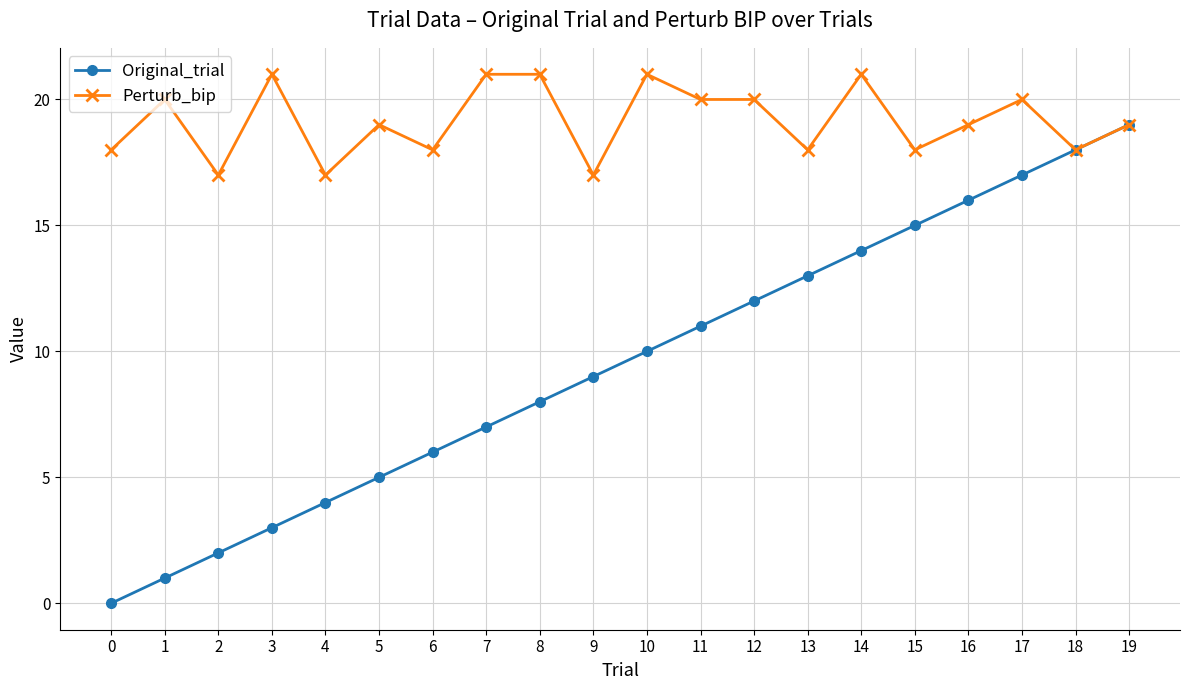

What is the lowest value of the Perturb_bip series?

17